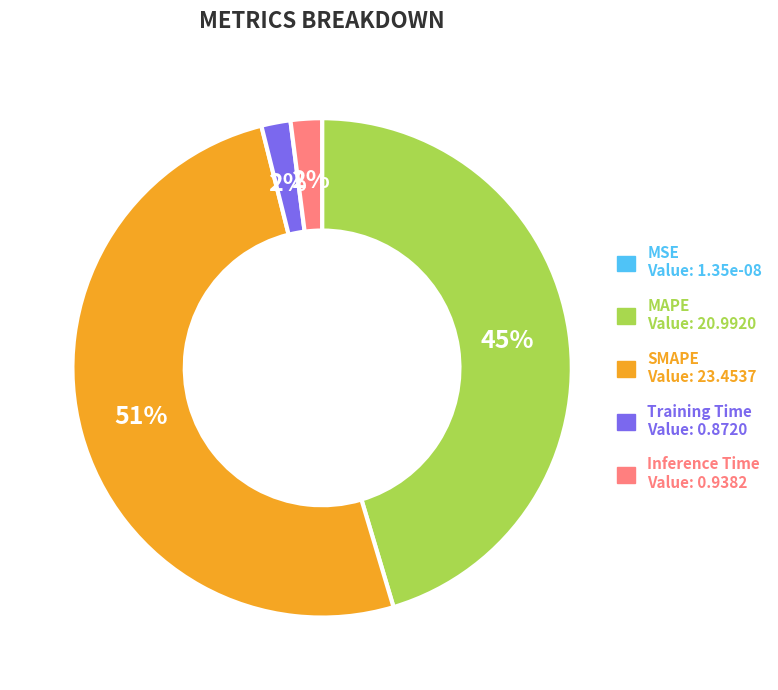

Which slice represents more than half of the pie?

SMAPE